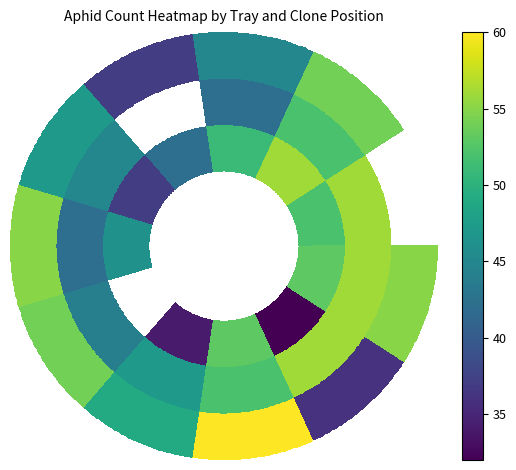

Rank the categories by 6 value from highest to lowest.

9, 6, 11, 2, 7, 8, 5, 3, 4, 10, 1